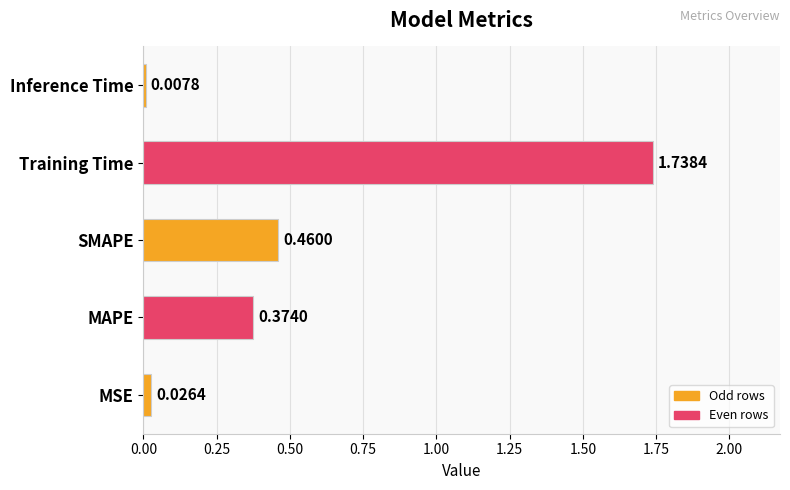

What is the change in value from Training Time to Inference Time?

-1.7